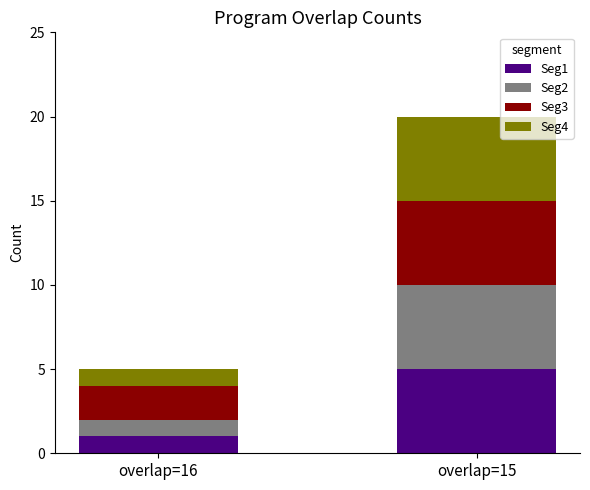

At which category is the sum across all series the highest?

overlap=15